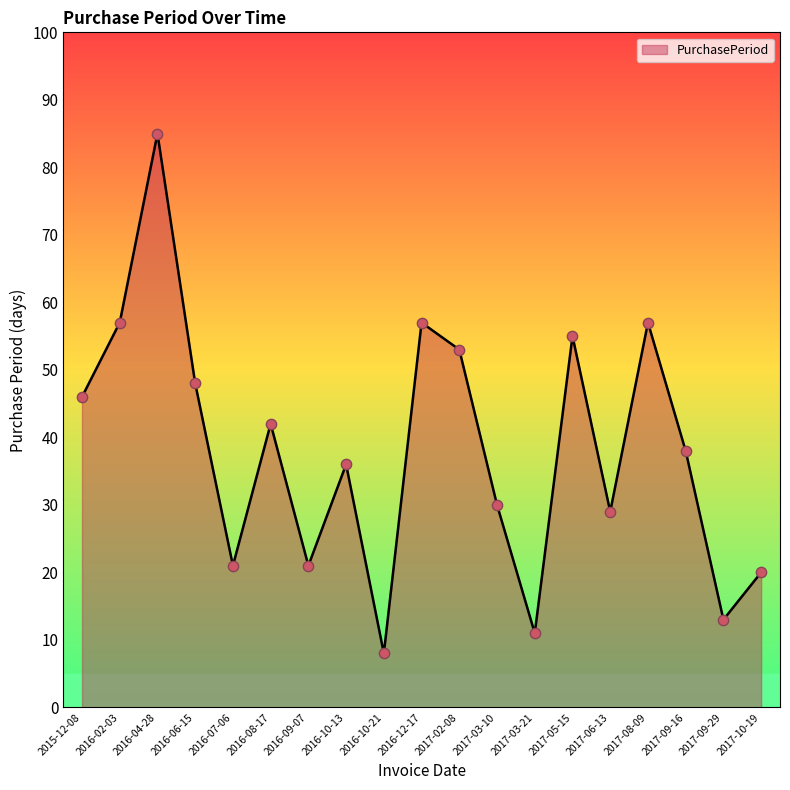

What is the ratio of the value at 2016-12-17 to the value at 2015-12-08?

1.2